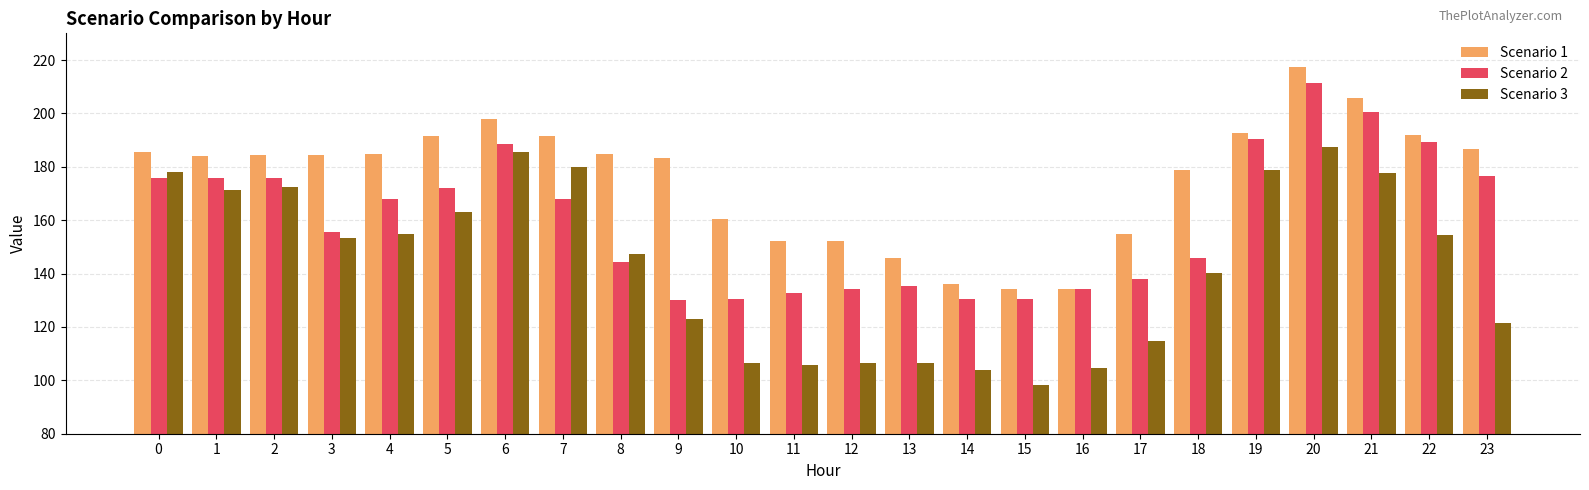

What is the spread (max minus min) of values at 22?

37.6